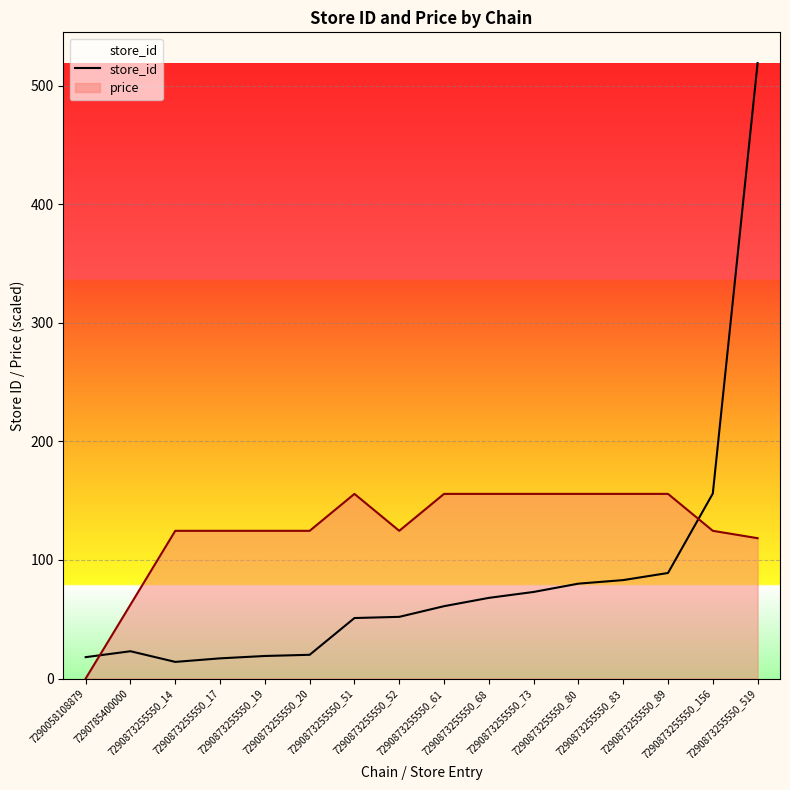

How many lines are shown in the chart?

1